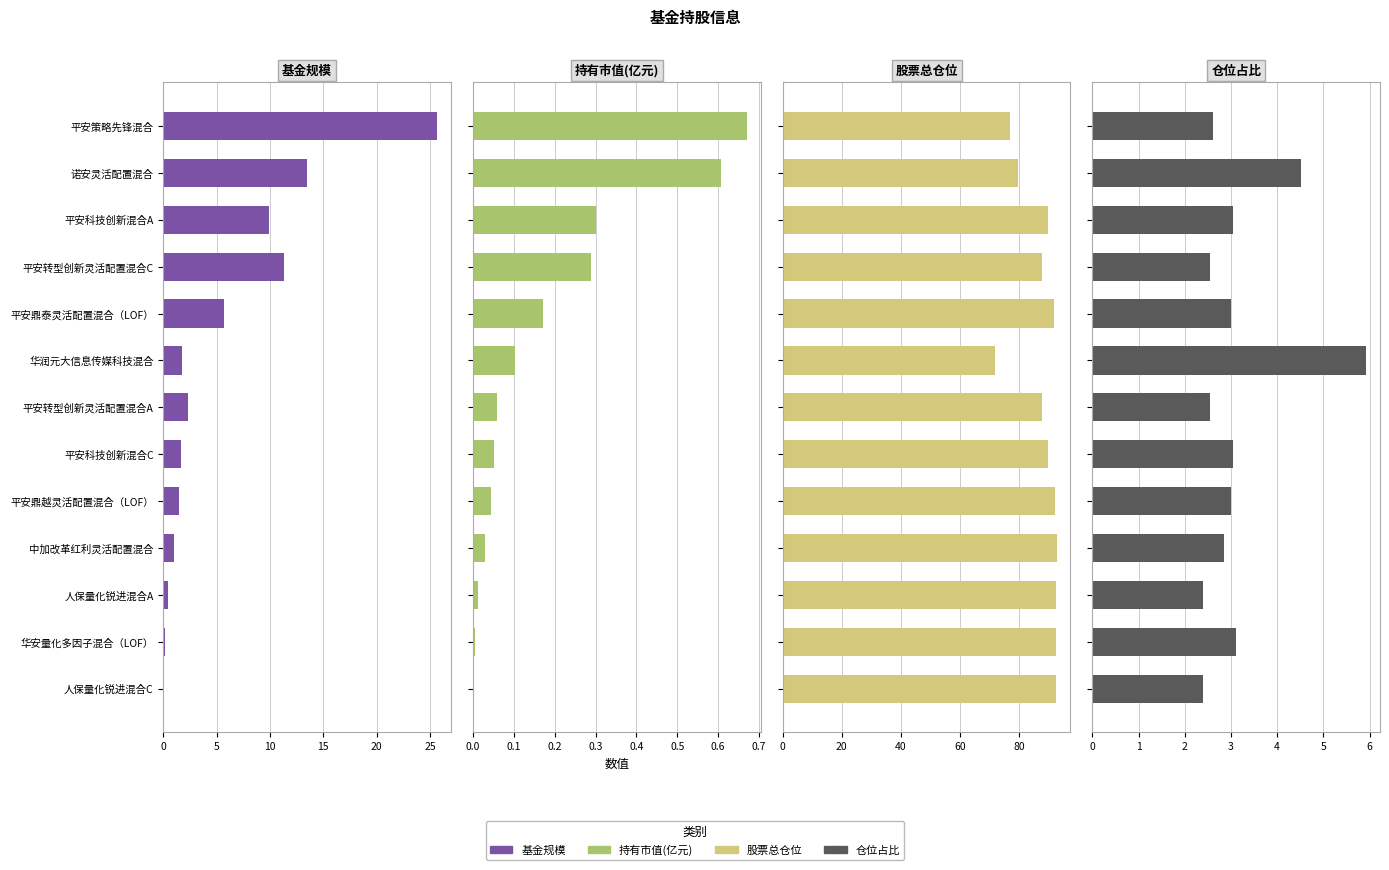

Reading left to right, list all the values displayed in this chart.

基金规模: 25.7	13.4	9.9	11.3	5.7	1.7	2.3	1.7	1.5	1.0	0.5	0.1	0.1
持有市值(亿元): 0.7	0.6	0.3	0.3	0.2	0.1	0.1	0.1	0.0	0.0	0.0	0.0	0.0
股票总仓位: 77.0	79.5	90.0	87.7	91.8	72.0	87.7	90.0	92.2	92.8	92.4	92.5	92.4
仓位占比: 2.6	4.5	3.0	2.5	3.0	5.9	2.5	3.0	3.0	2.9	2.4	3.1	2.4